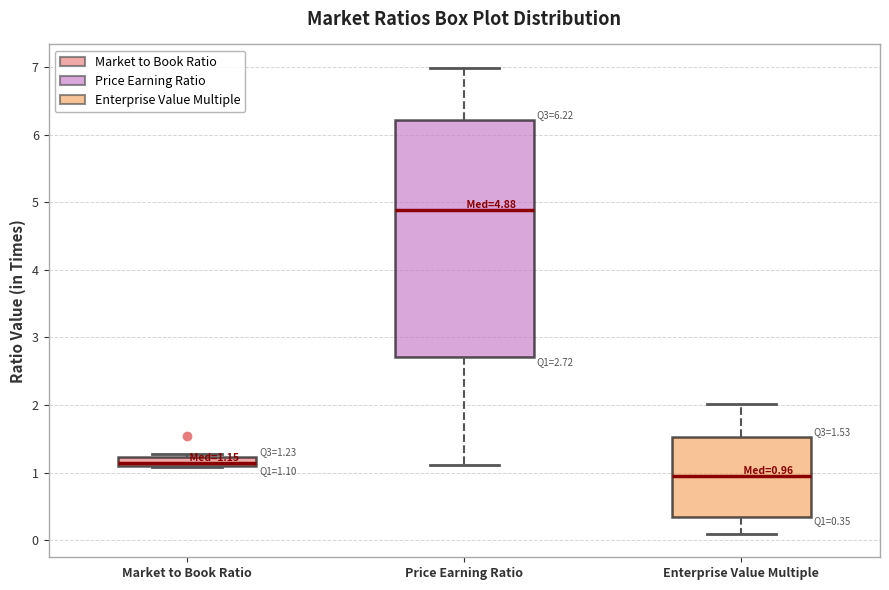

Which box's median line is the highest?

Price Earning Ratio